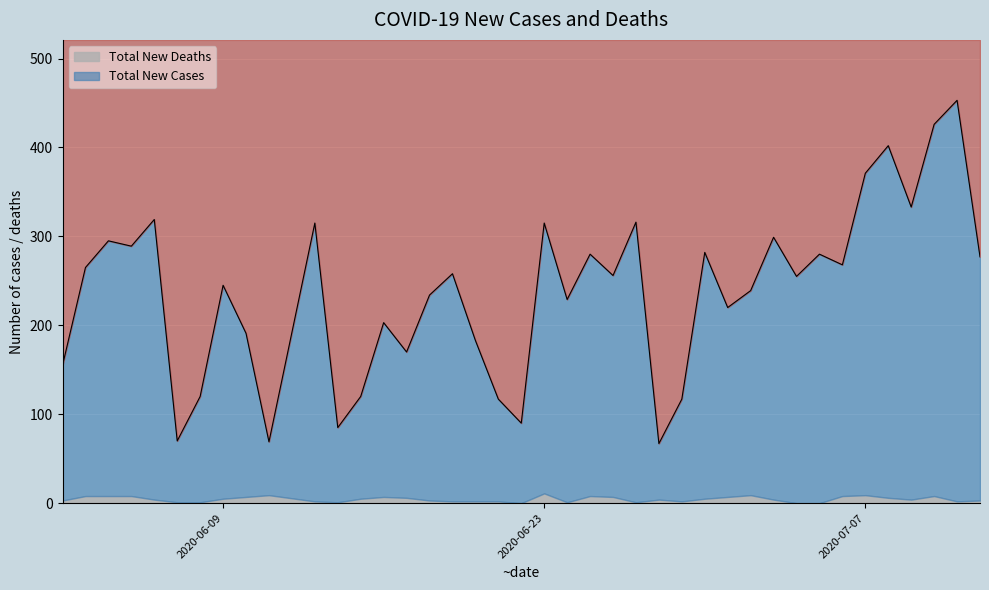

Count the number of values greater than 256.

19